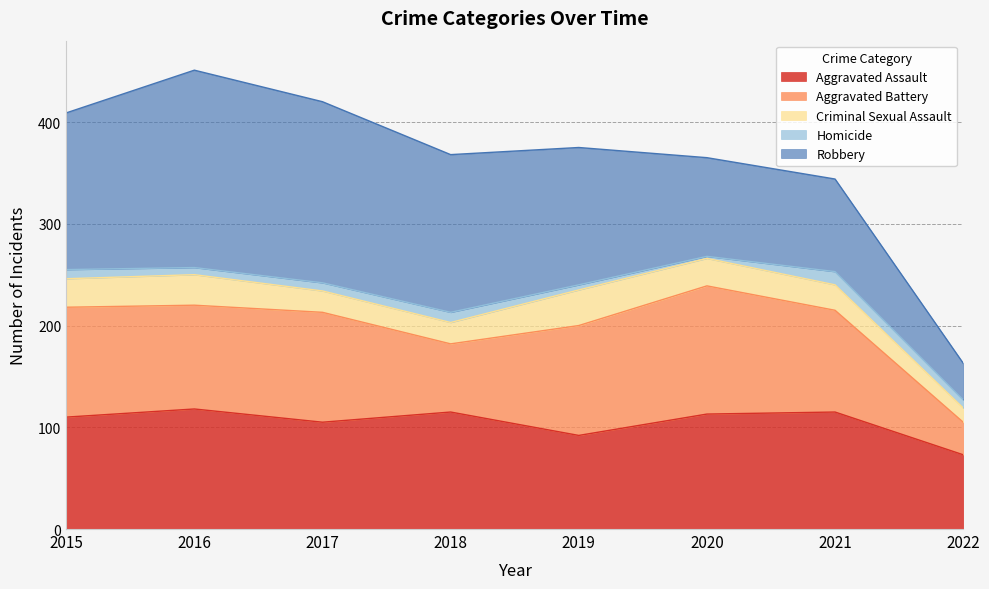

True or false: Aggravated Assault has a value of 73 at 2017.

False